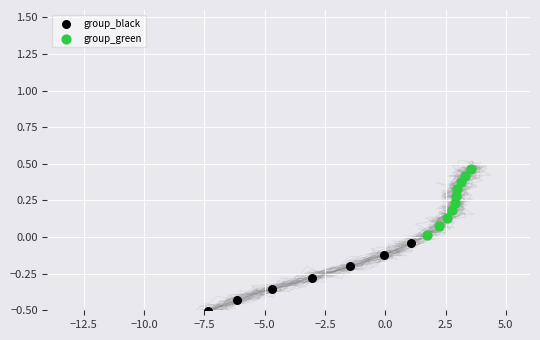

Which series contains the lowest Y value?

group_black